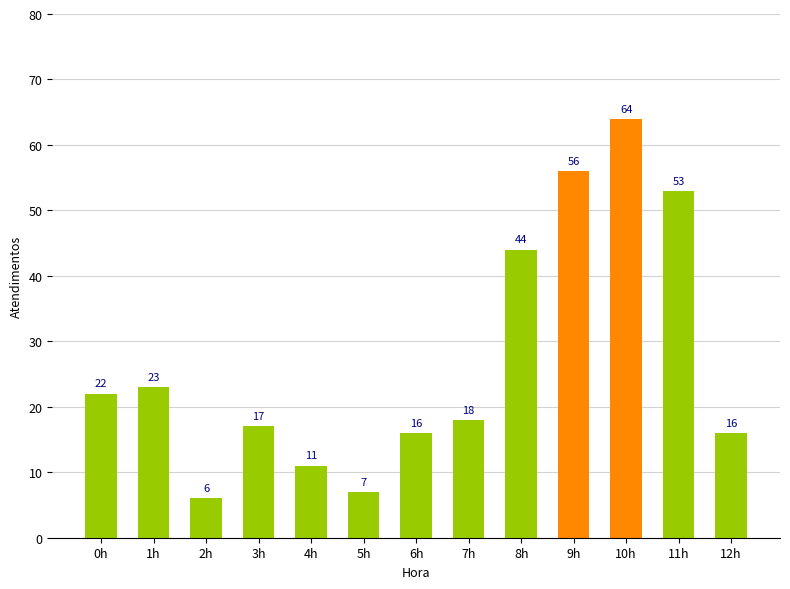

Where is the data nearest to the value 35?

8h